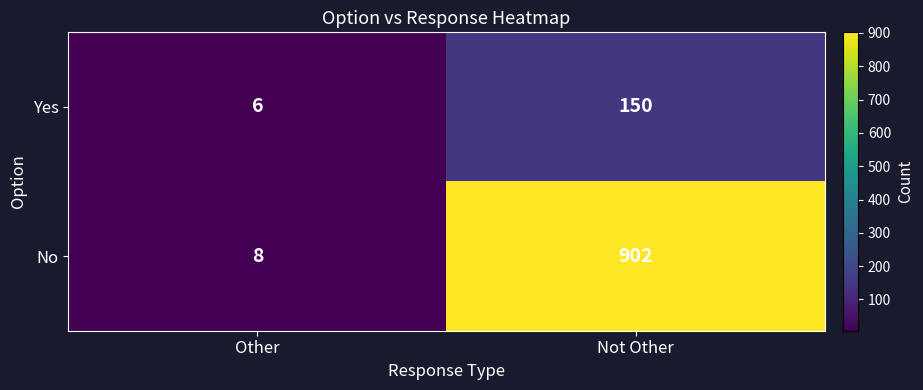

What is the difference between the Yes values at Other and Not Other?

144